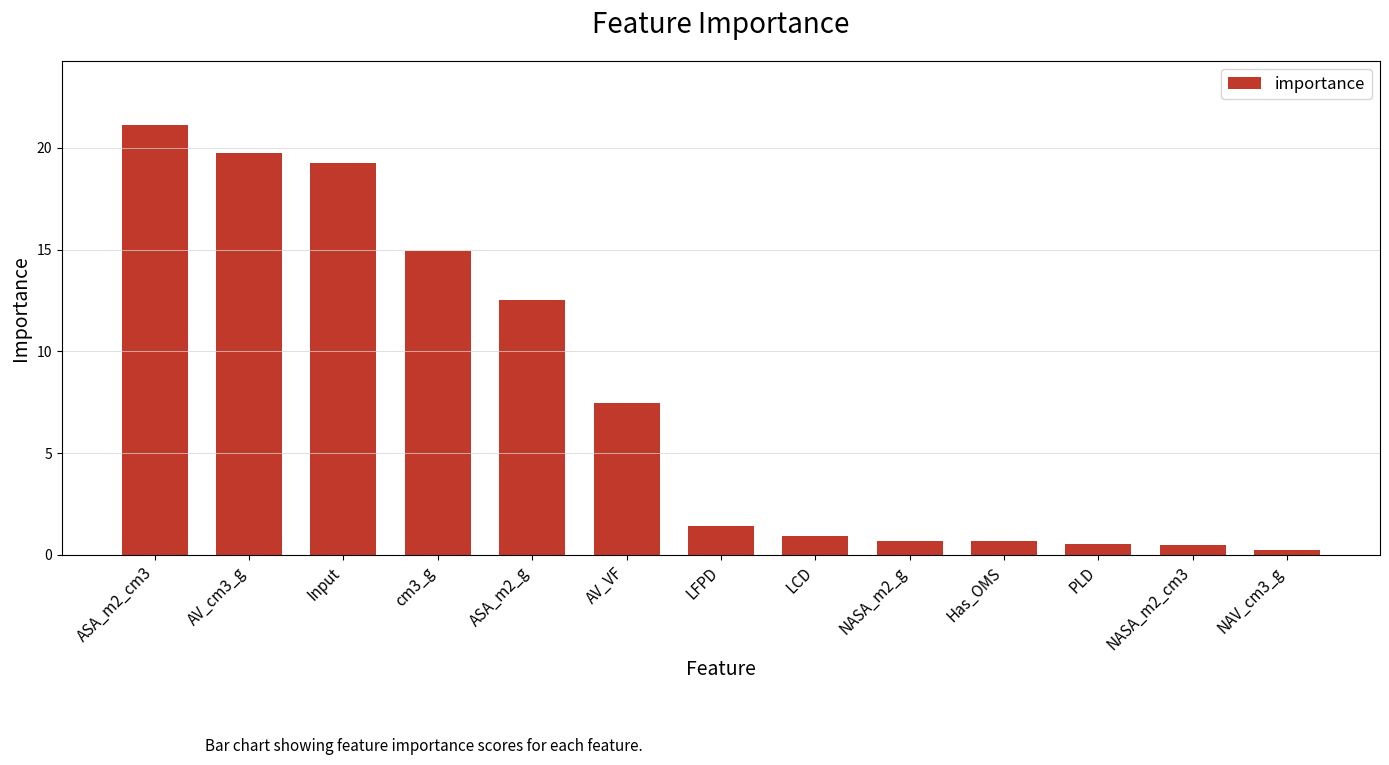

Reading left to right, what are all the values shown in this chart?

21.1	19.8	19.3	14.9	12.5	7.5	1.4	0.9	0.7	0.7	0.5	0.5	0.2